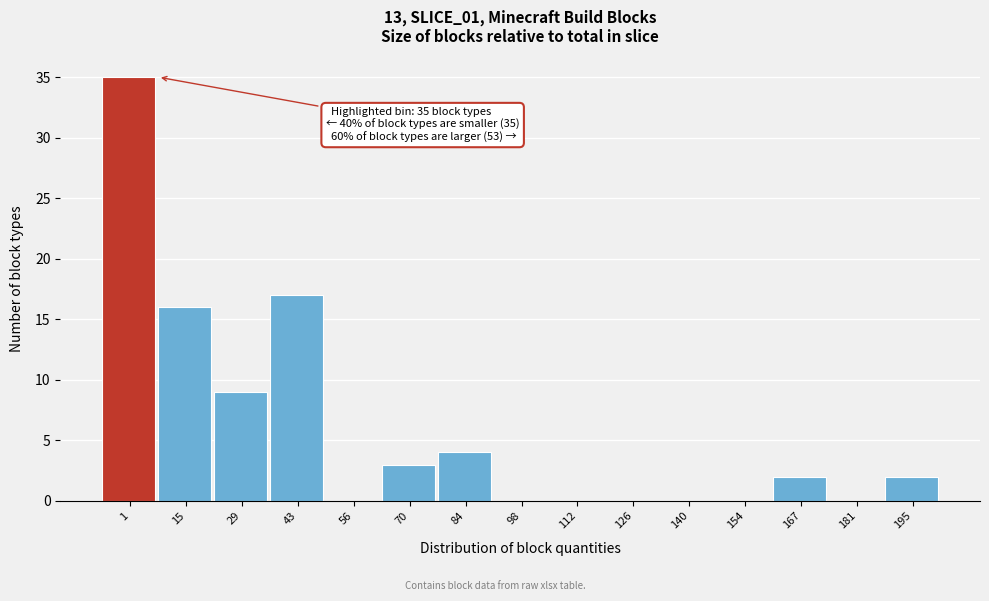

Reading left to right, extract all data points from this chart.

1=35	15=16	29=9	43=17	56=0	70=3	84=4	98=0	112=0	126=0	140=0	154=0	167=2	181=0	195=2